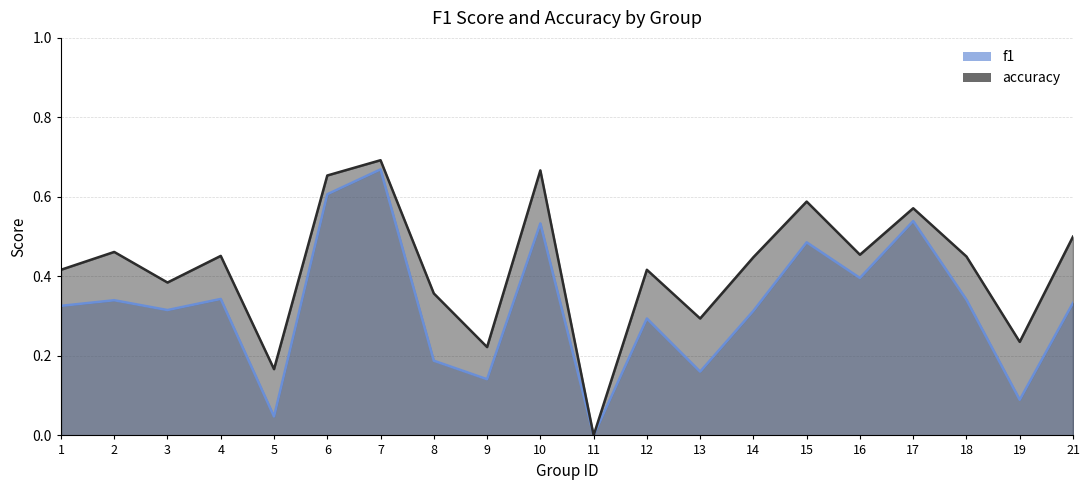

How many lines are shown in the chart?

2